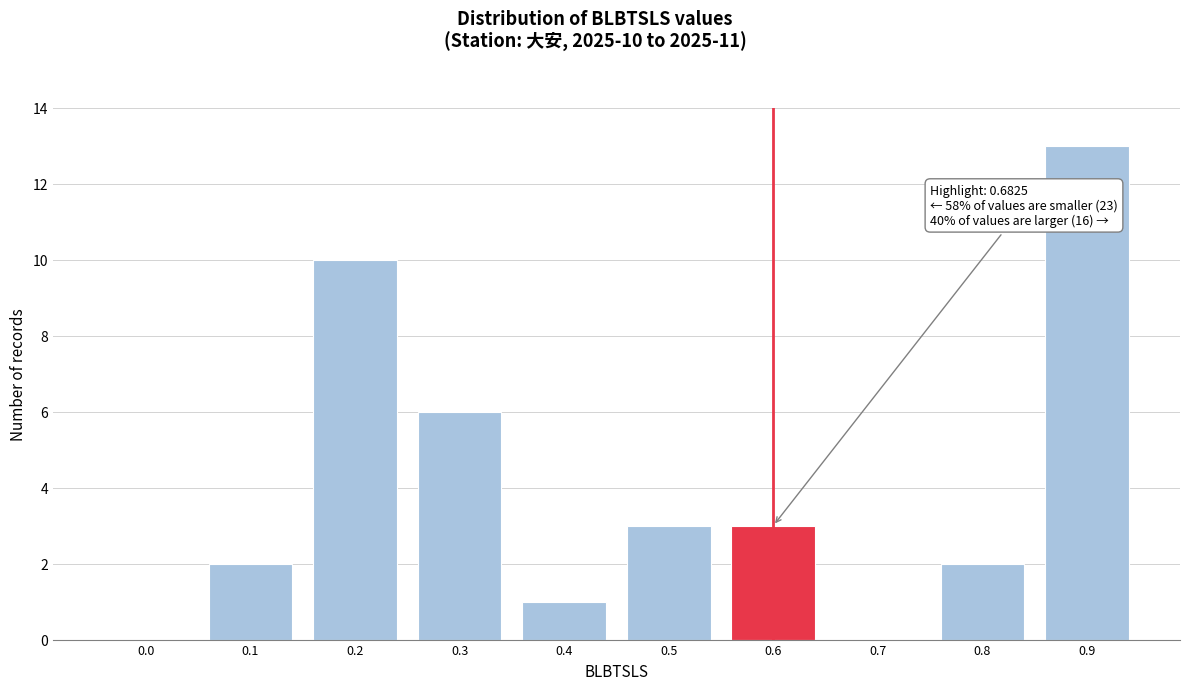

Reading left to right, transcribe all the data shown in this chart.

0.0=0	0.1=2	0.2=10	0.3=6	0.4=1	0.5=3	0.6=3	0.7=0	0.8=2	0.9=13